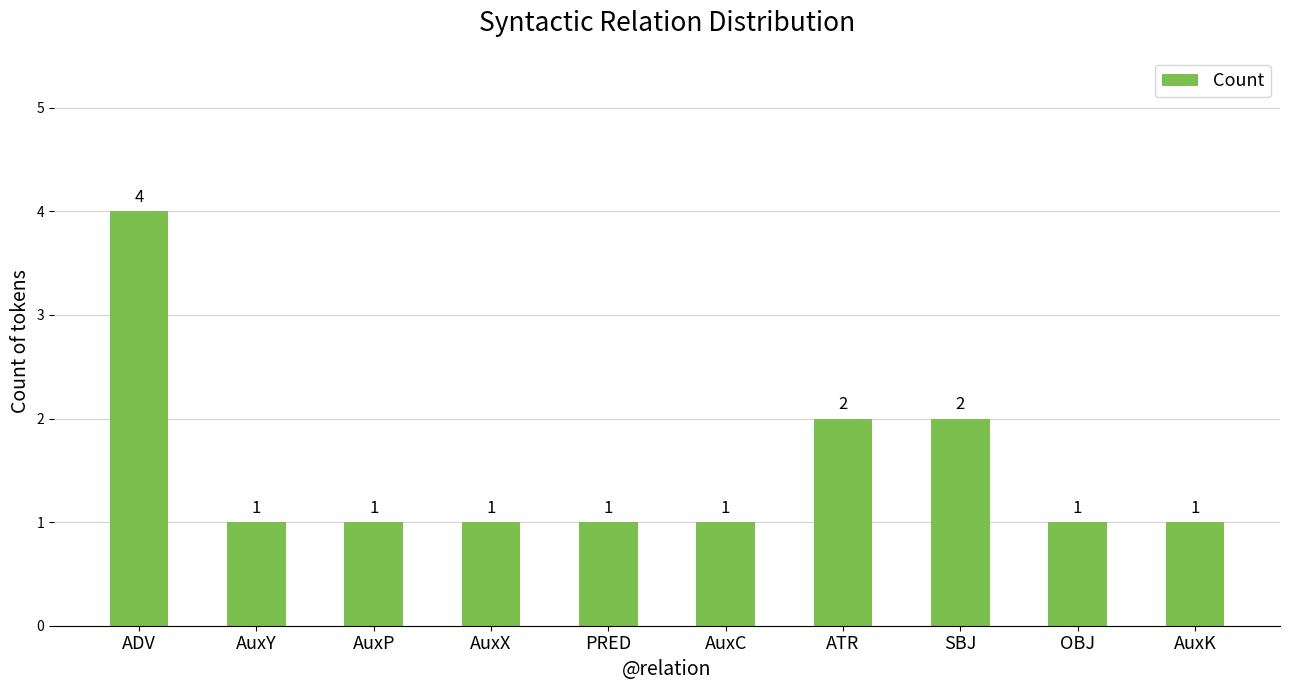

Are the bars grouped side by side (vs. stacked)?

No